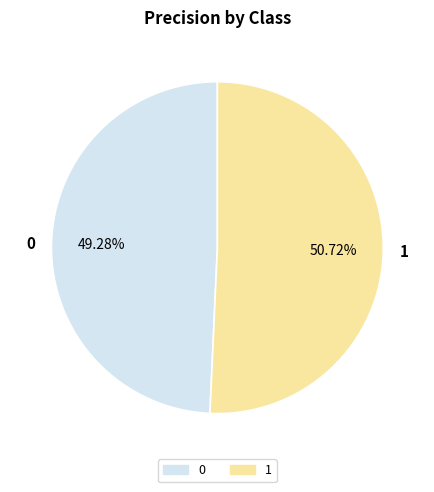

What percentage is the 0 slice, to the nearest percent?

49%